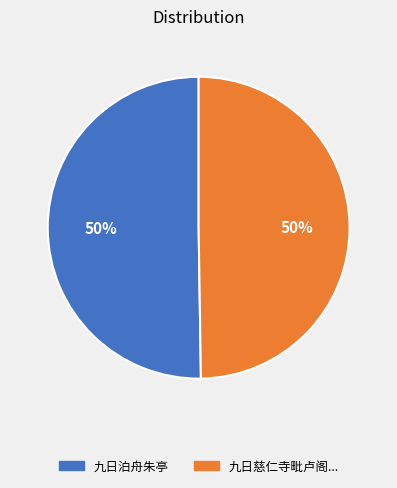

How many slices are in this pie chart?

2